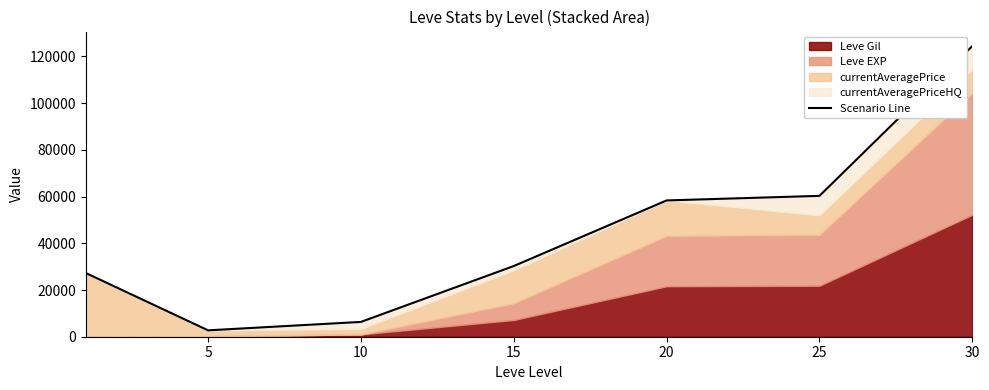

Reading left to right, list all the values displayed in this chart.

27289	2732	6341	30268	58357	60312	124442